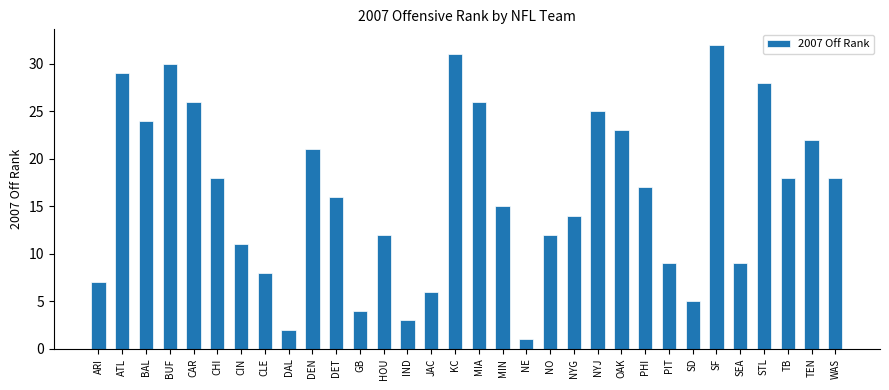

Does the chart contain stacked bars?

No